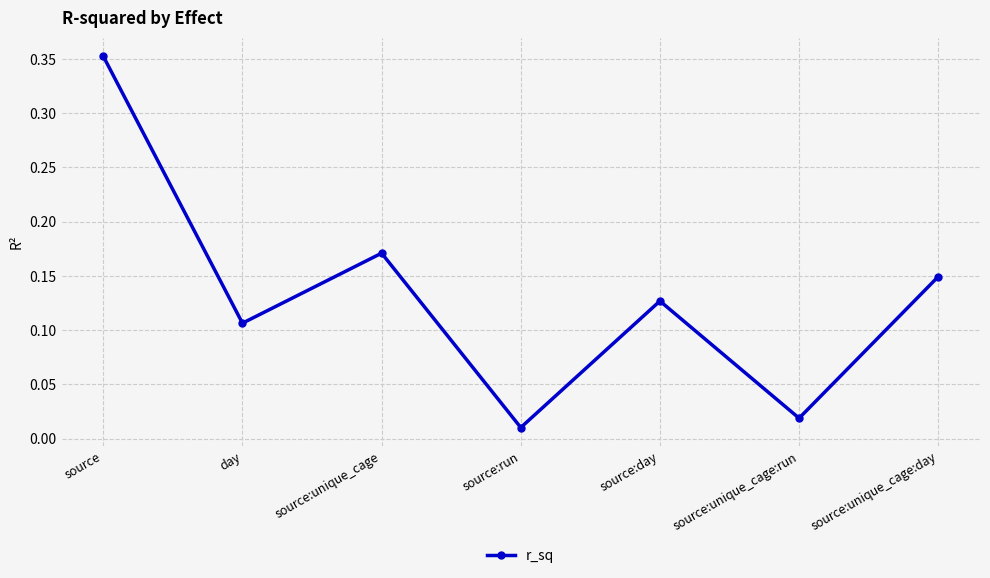

How many lines are shown in the chart?

1